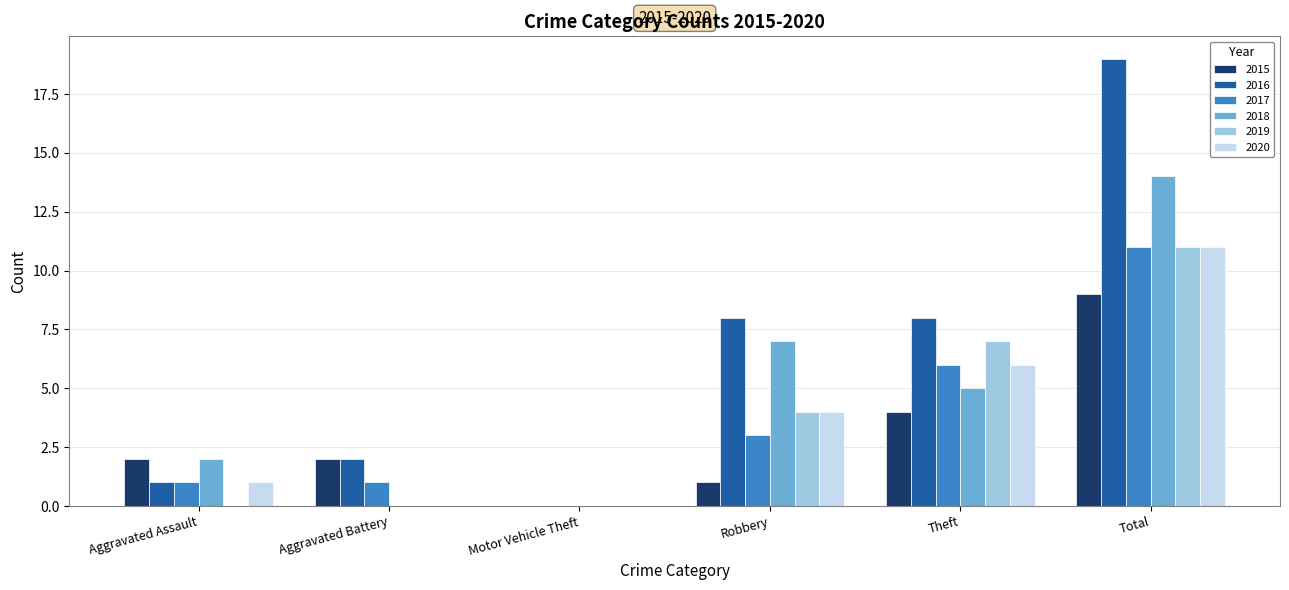

What value does the 2020 series have at Theft?

6